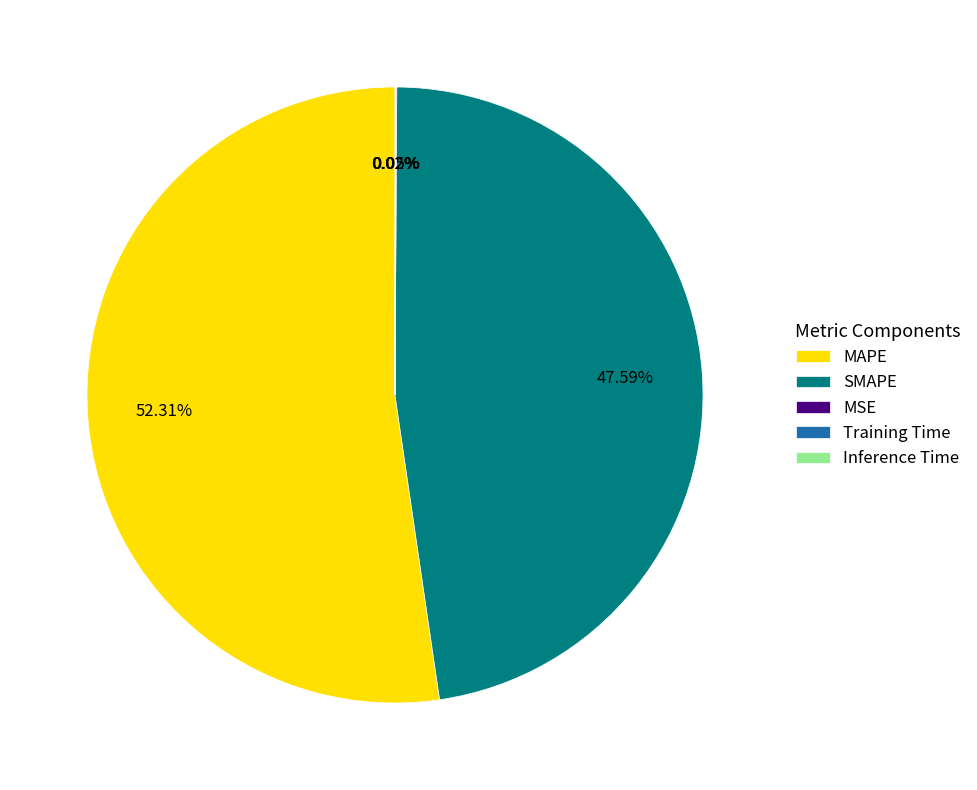

Which category has the biggest portion of the pie?

MAPE